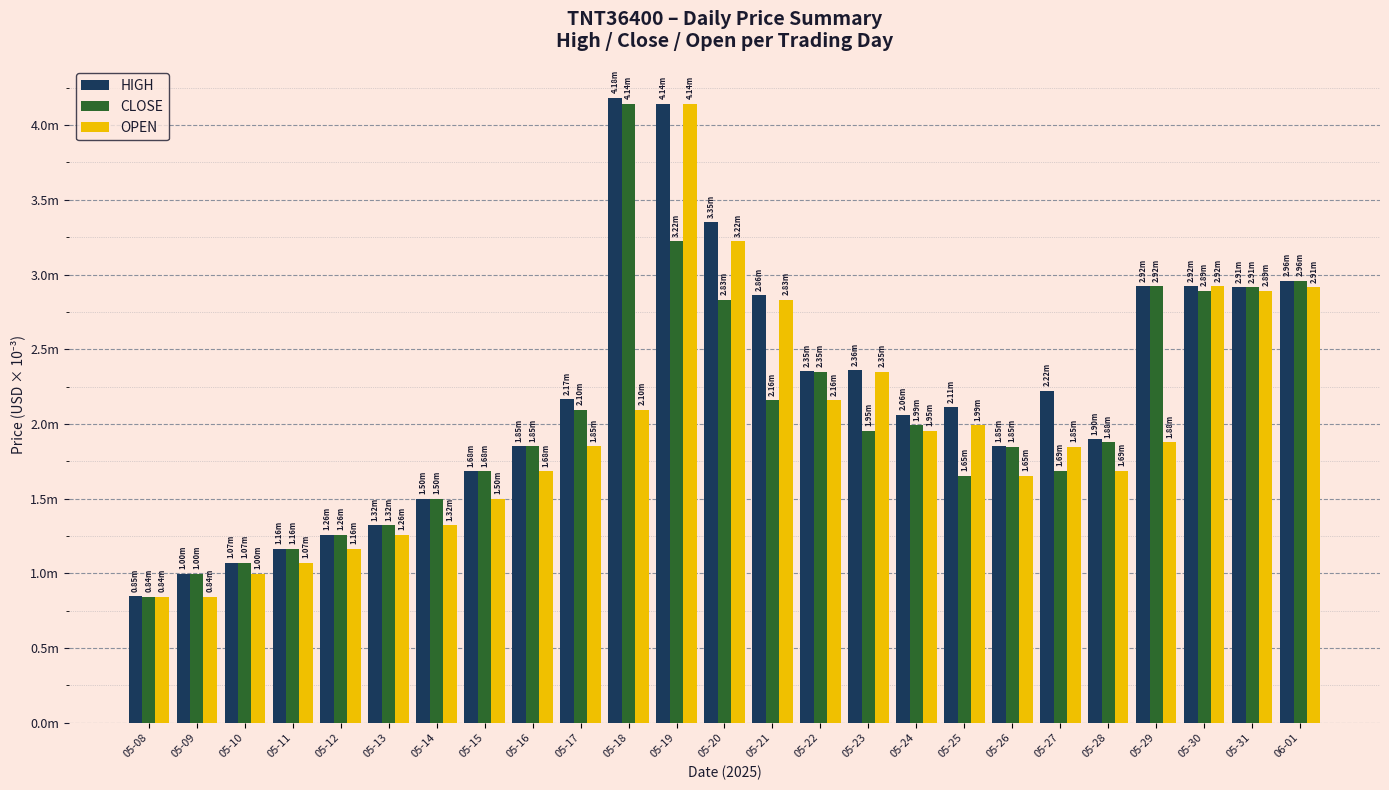

Which category has the highest value in the CLOSE series?

05-18